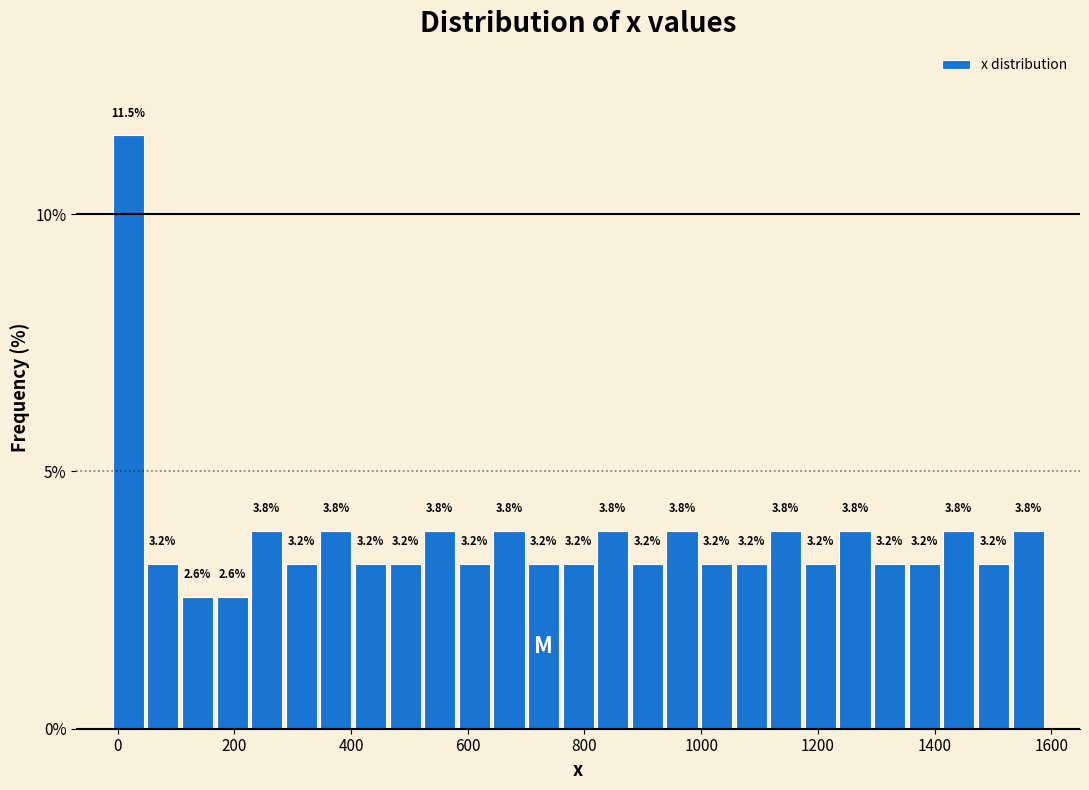

Around what value on the x-axis is the tallest bar? Give the approximate position of its centre, as read against the axis.

20